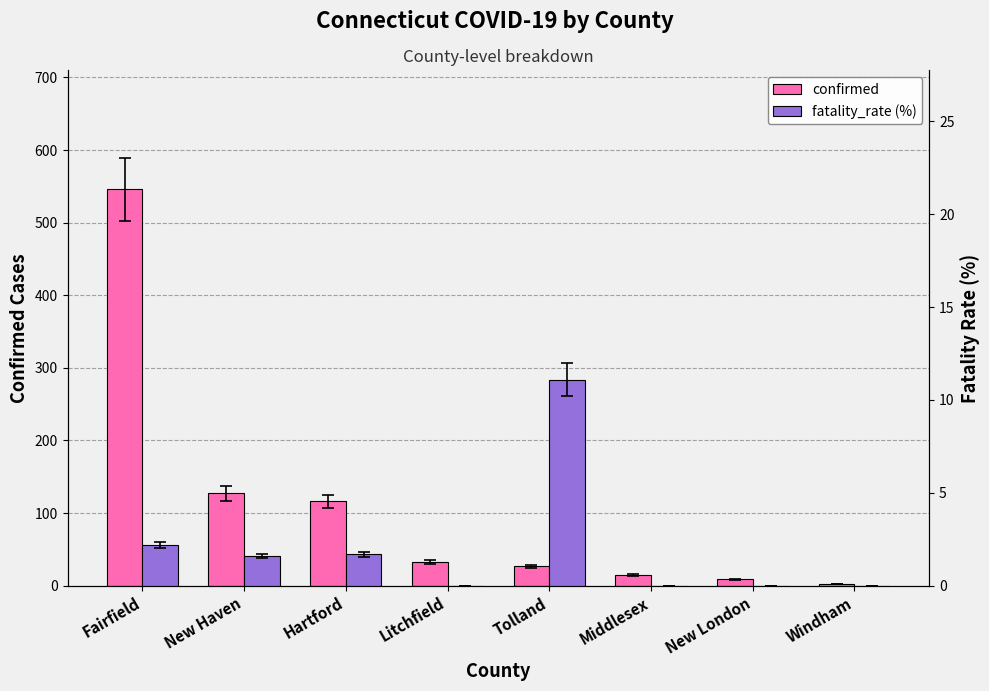

Reading left to right, extract all data points from this chart.

confirmed: 546.0	127.0	116.0	33.0	27.0	15.0	9.0	2.0
fatality_rate (%): 2.2	1.6	1.7	0.0	11.1	0.0	0.0	0.0